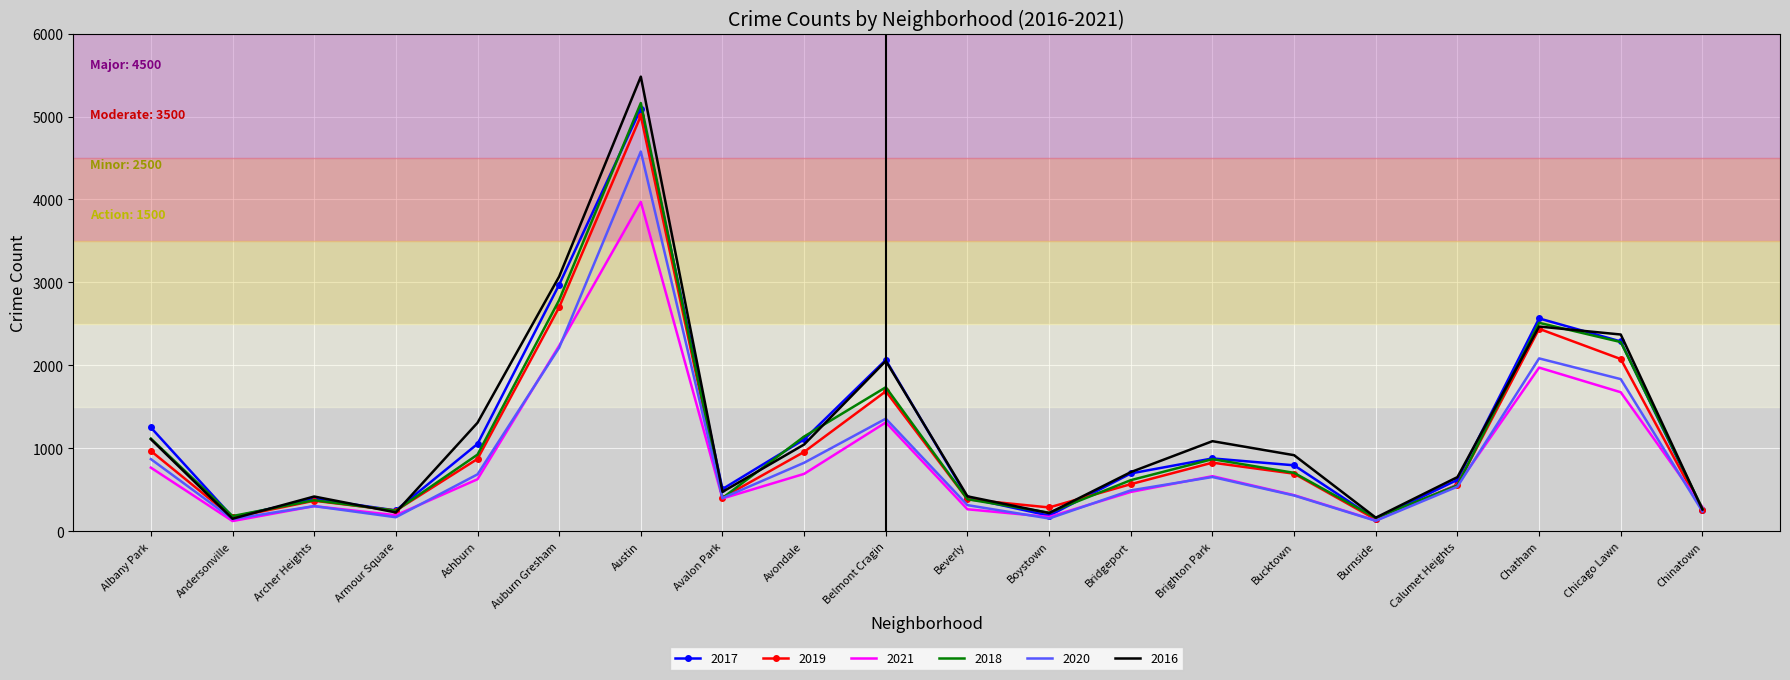

True or false: 2021 has a value of 123 at Andersonville.

True